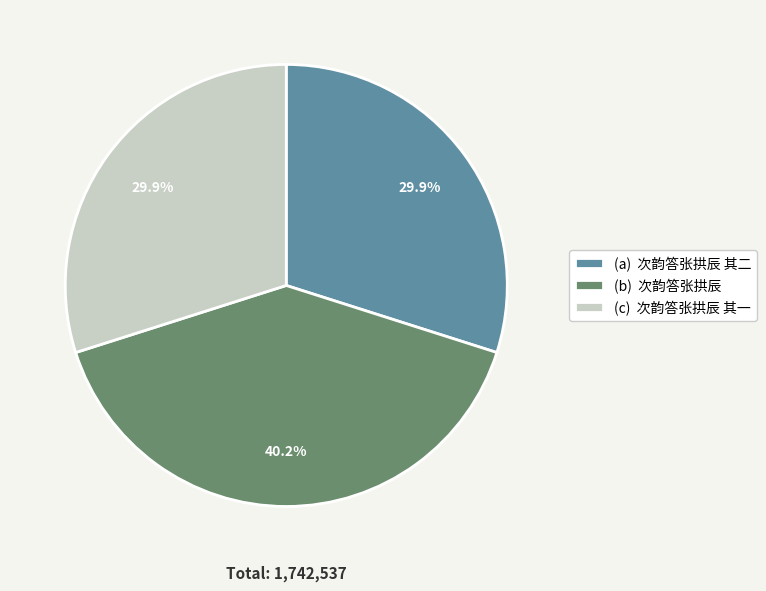

Which category has the biggest portion of the pie?

(b) 次韵答张拱辰